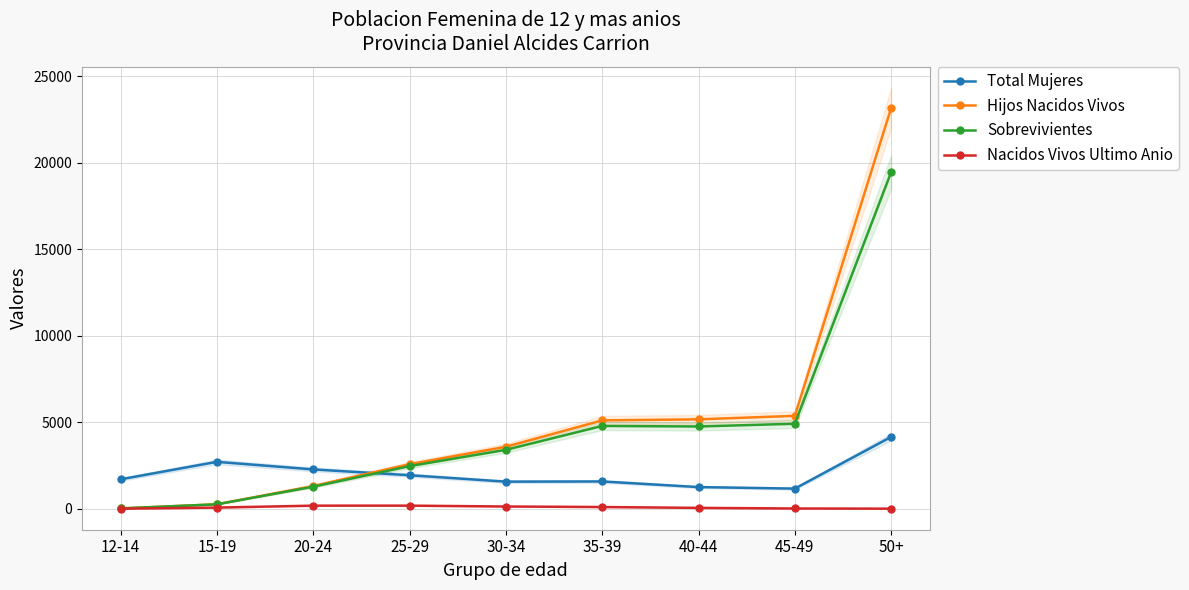

Between 40-44 and 45-49, which series saw the biggest shift?

Hijos Nacidos Vivos